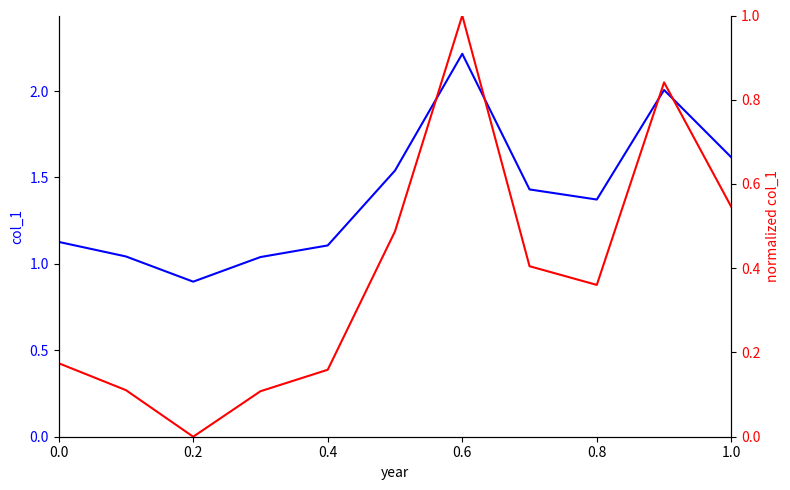

Does the chart have visible grid lines?

No